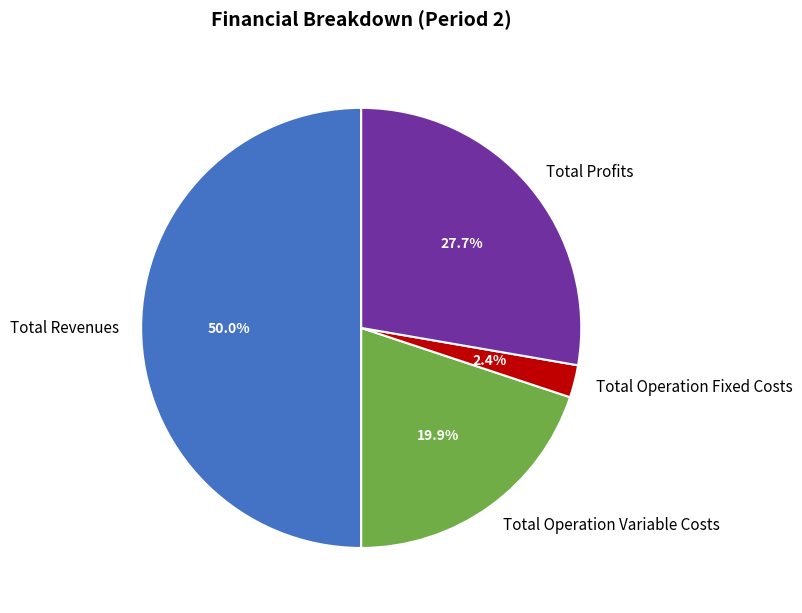

Combined, what portion of the pie is Total Operation Variable Costs and Total Operation Fixed Costs?

22.3%